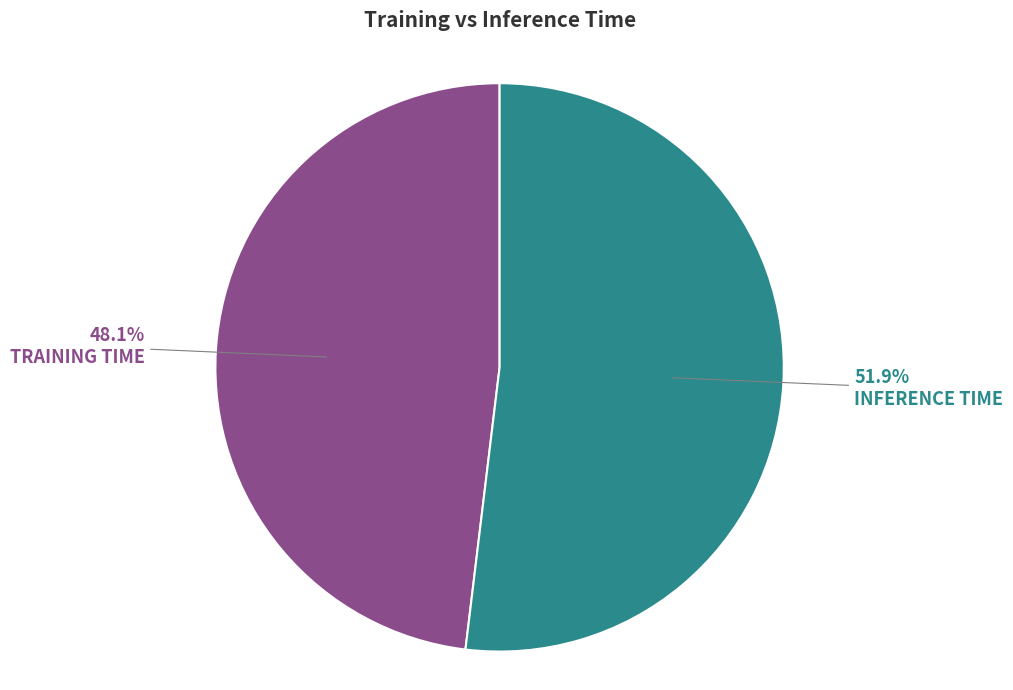

Count the number of slices in the pie.

2